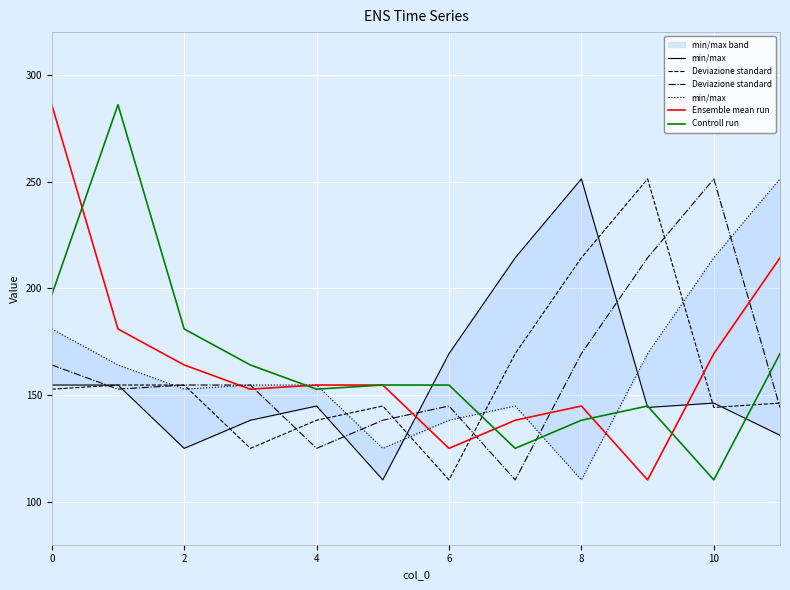

Reading left to right, extract all data points from this chart.

min/max: 181.0	164.2	152.8	154.8	154.8	125.1	138.3	144.9	110.4	169.4	214.3	251.3
Deviazione standard: 164.2	152.8	154.8	154.8	125.1	138.3	144.9	110.4	169.4	214.3	251.3	144.3
Ensemble mean run: 286.0	181.0	164.2	152.8	154.8	154.8	125.1	138.3	144.9	110.4	169.4	214.3
Controll run: 197.0	286.0	181.0	164.2	152.8	154.8	154.8	125.1	138.3	144.9	110.4	169.4